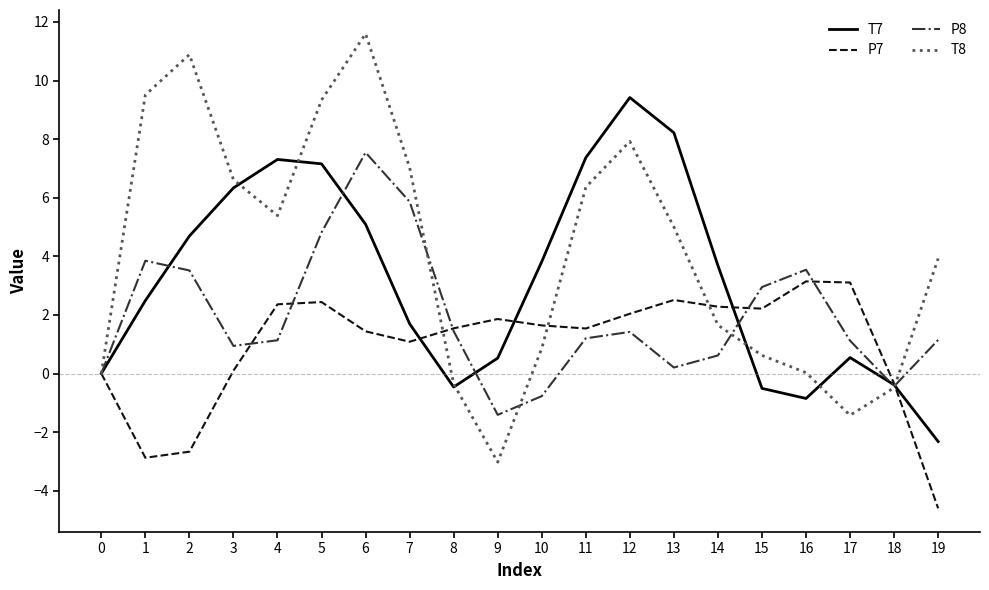

True or false: T8 has more than 2 points higher than both neighbors.

True